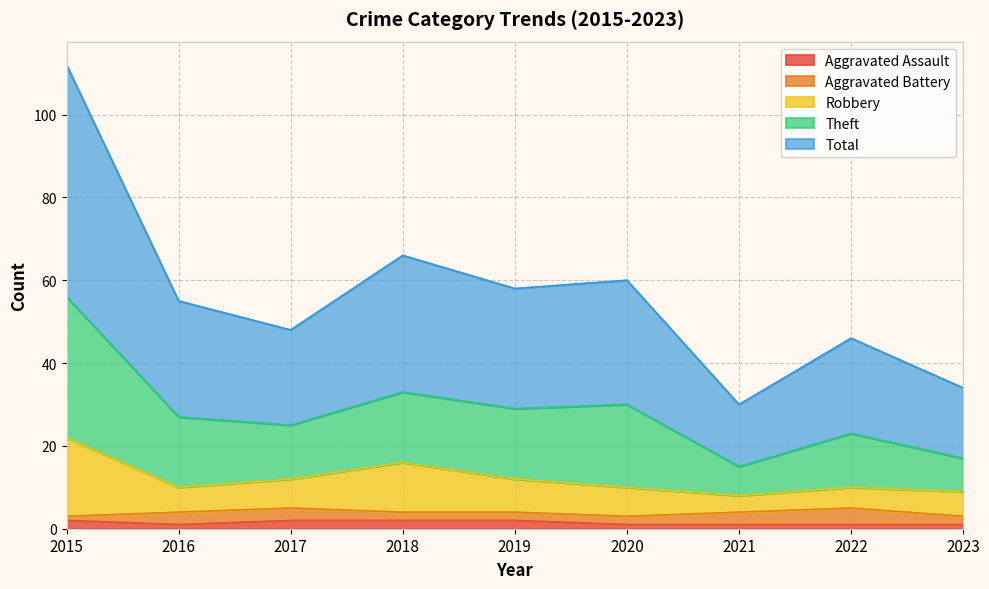

Read the Total value at 2020.

30